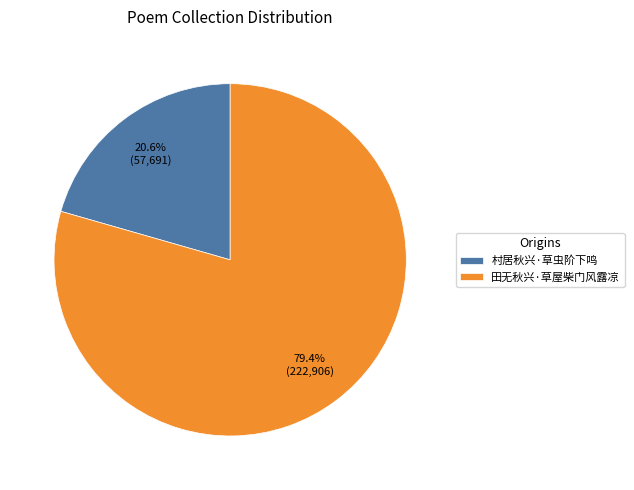

Which slice is the largest?

田无秋兴·草屋柴门风露凉